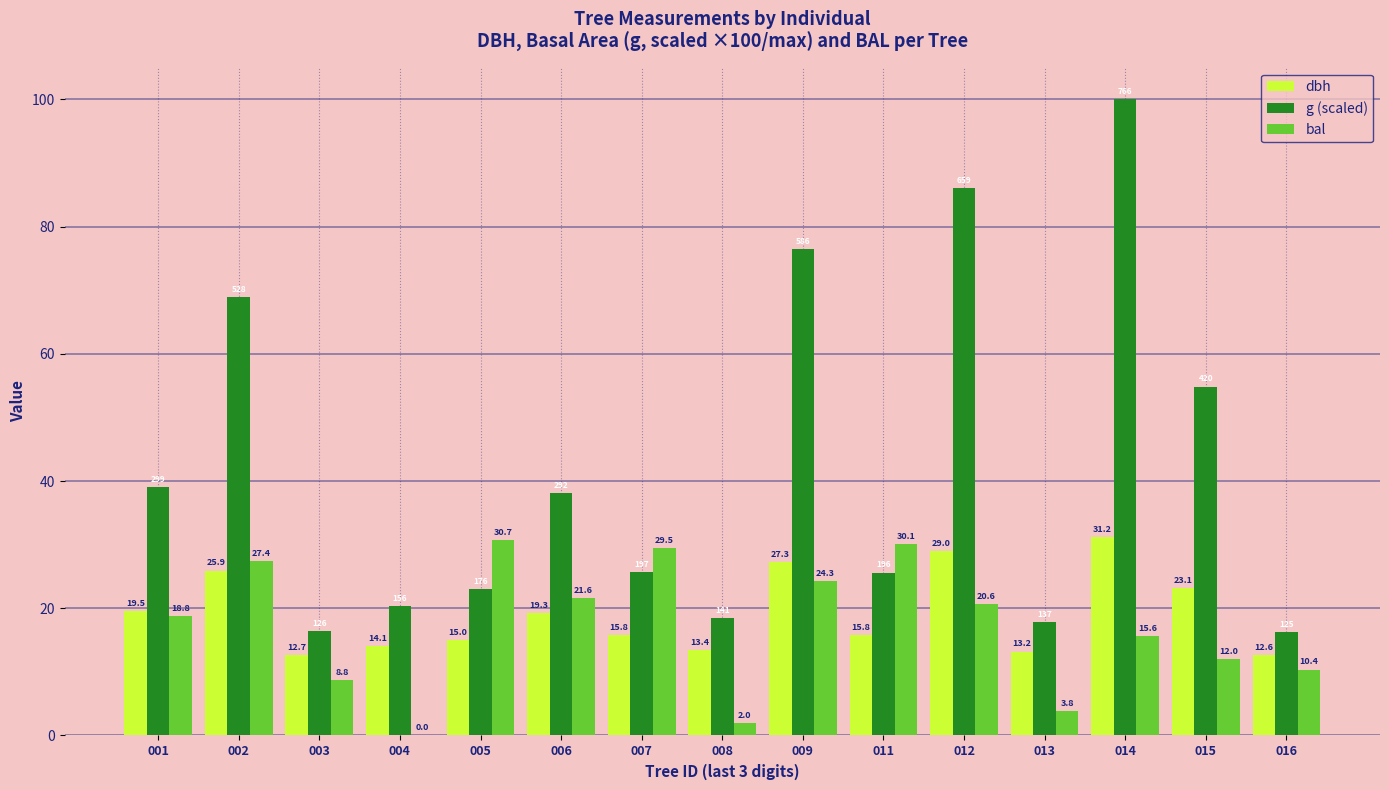

What value does the bal series have at 006?

21.6